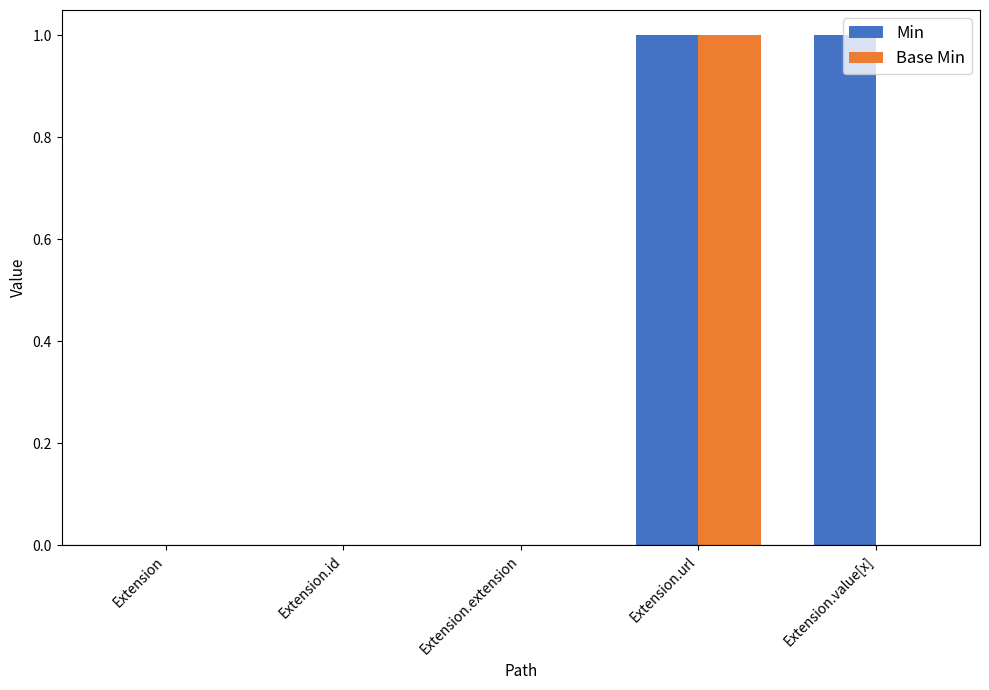

How many categories are shown in the chart?

5